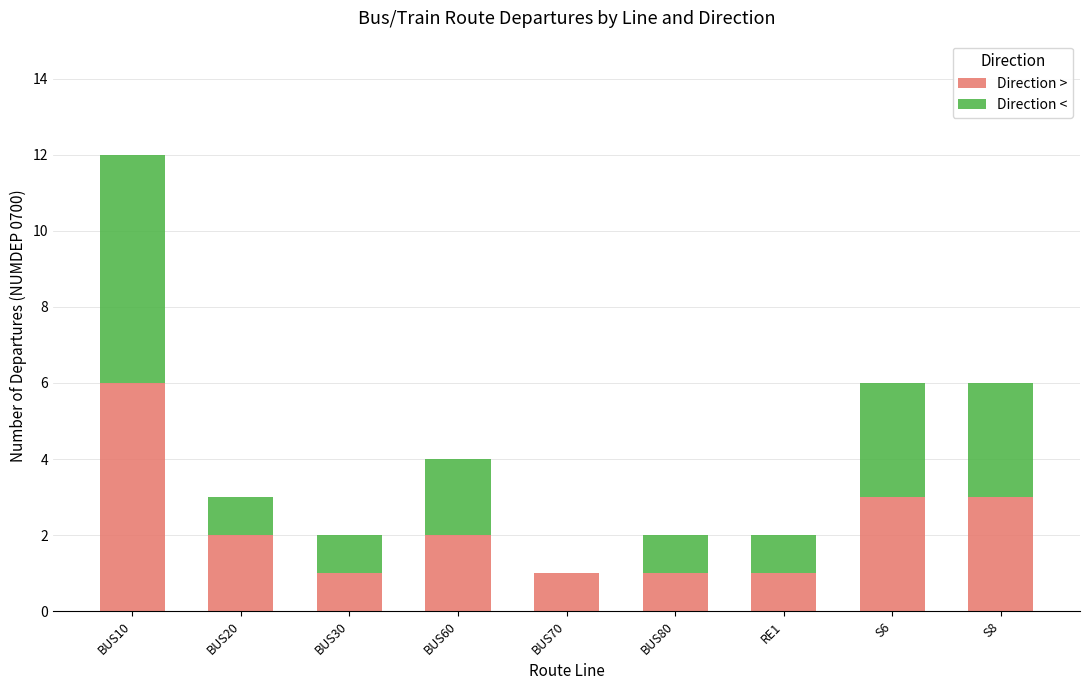

What is the total value across all series at BUS10?

12